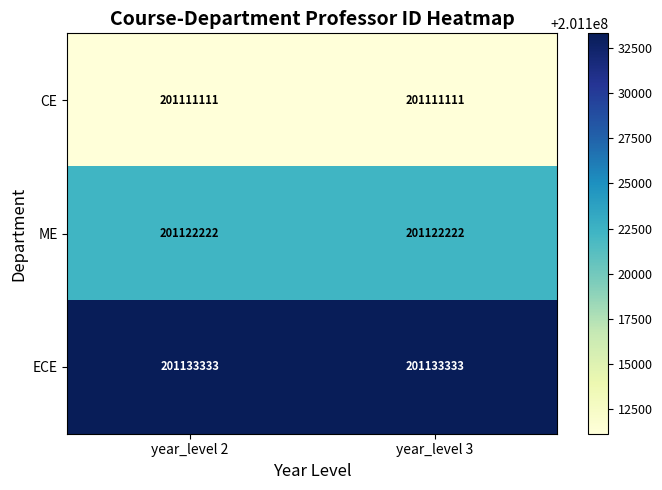

The value of CE at year_level 3 is 55408227. True or false?

False